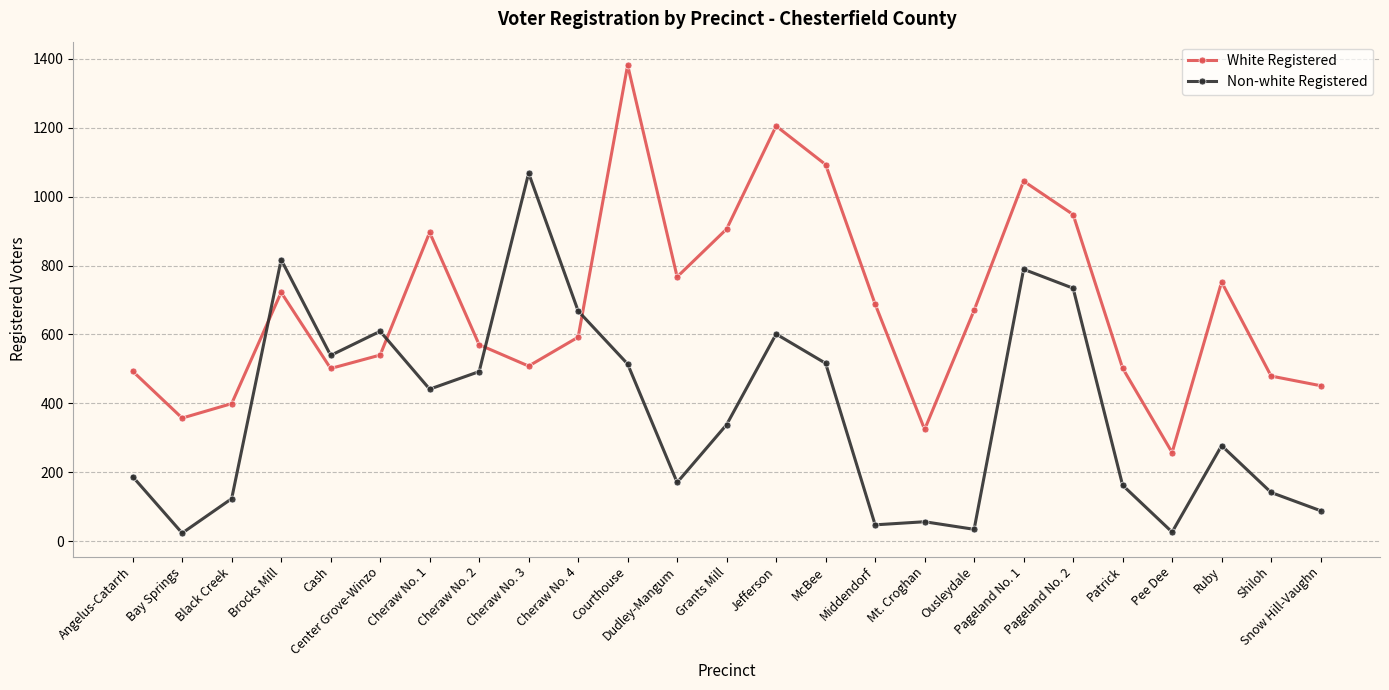

How many times do White Registered and Non-white Registered cross each other?

4